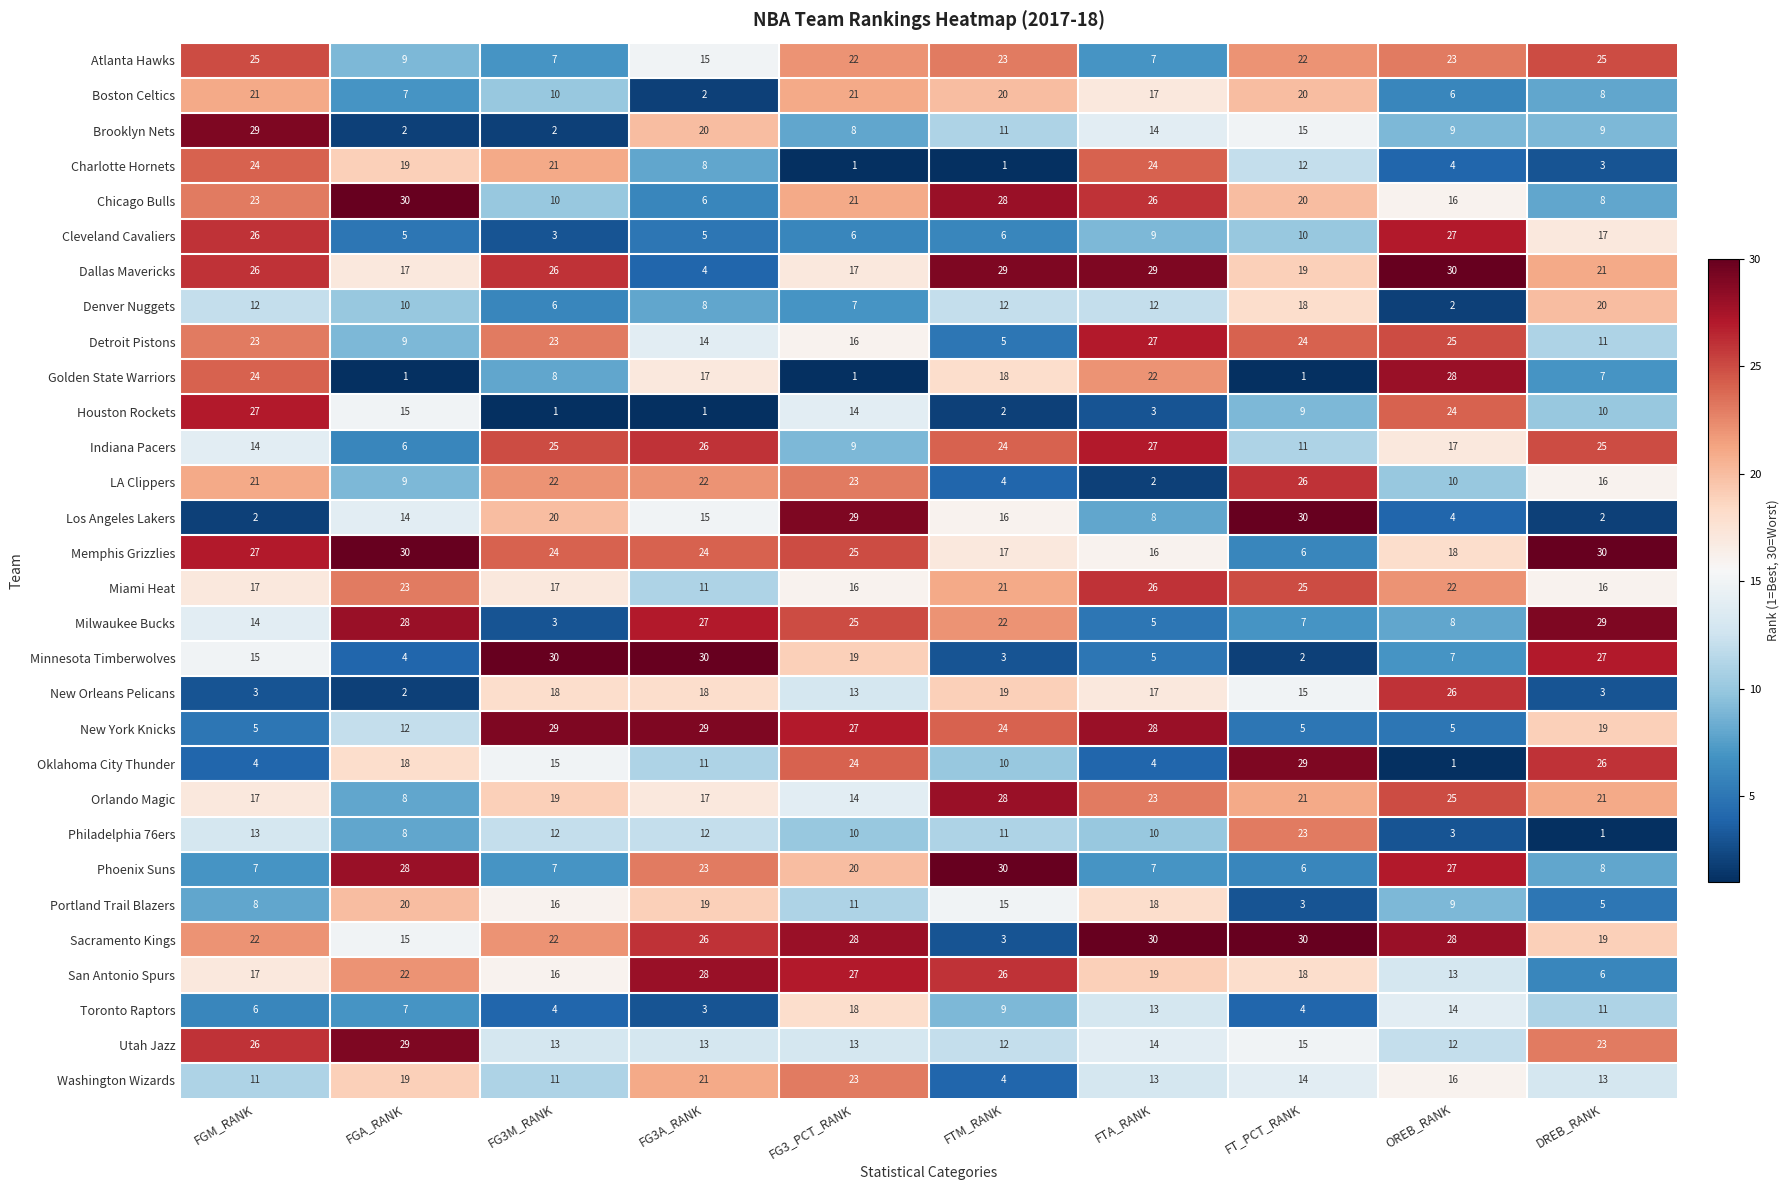

How many data points does each series have?

10